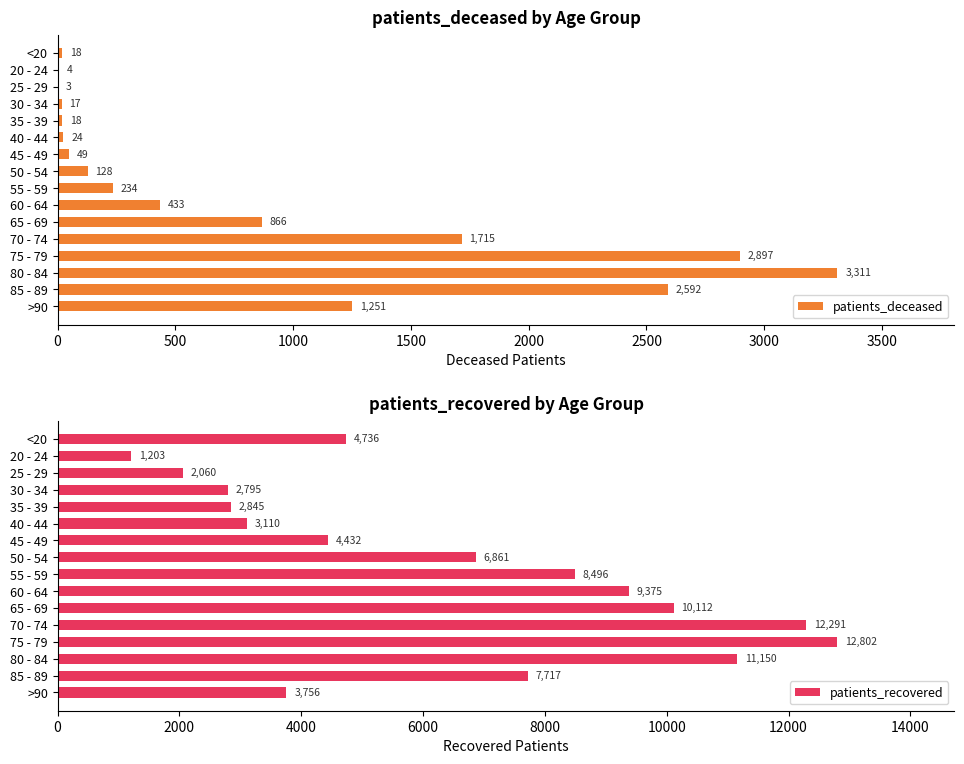

What are all the series names shown in the legend?

patients_deceased, patients_recovered